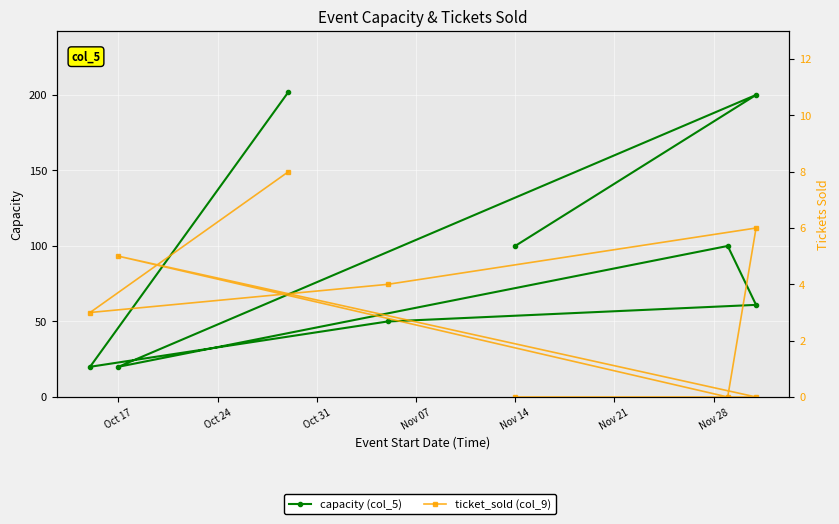

The value of ticket_sold (col_9) at Nov 14 is 0. True or false?

True